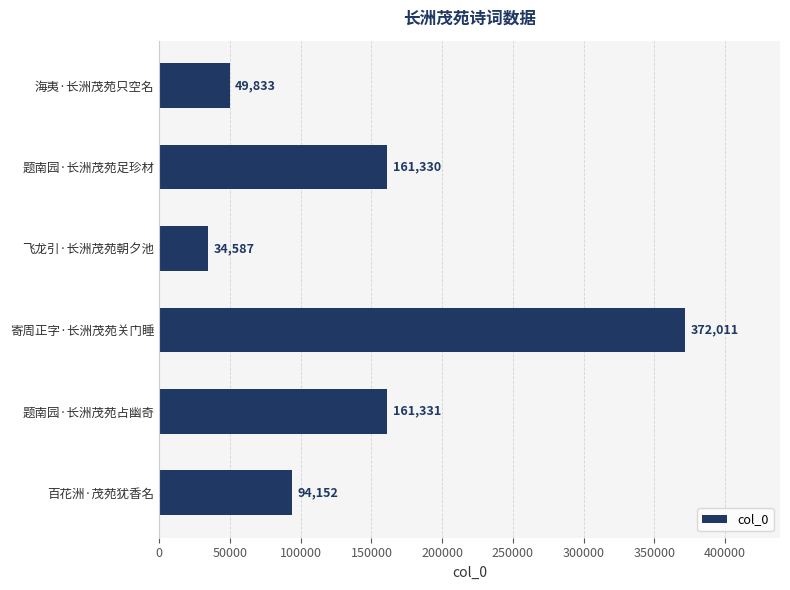

What is the average value?

145541